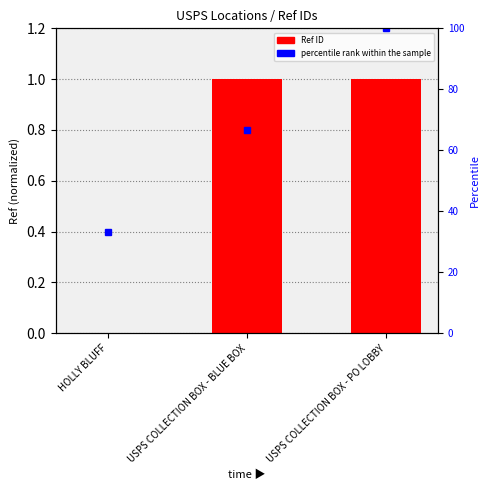

Is it true that the value at HOLLY BLUFF is 0.0?

True